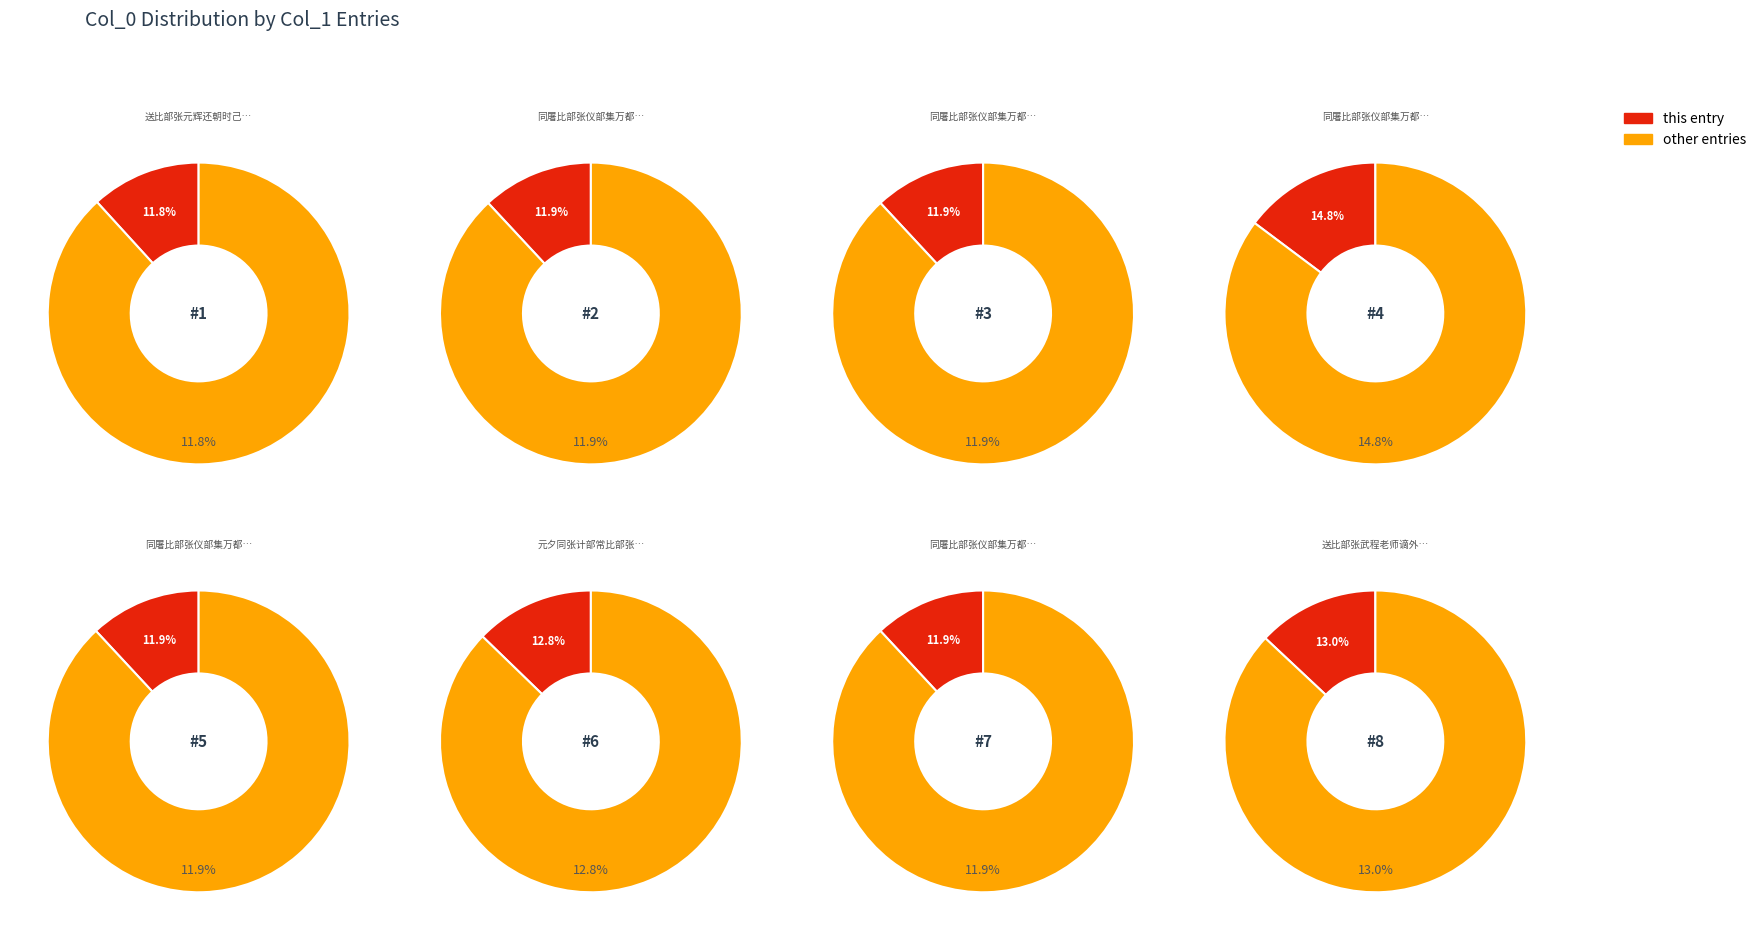

What percentage is the 元夕同张计部常比部张大行宴集 slice, to the nearest percent?

13%